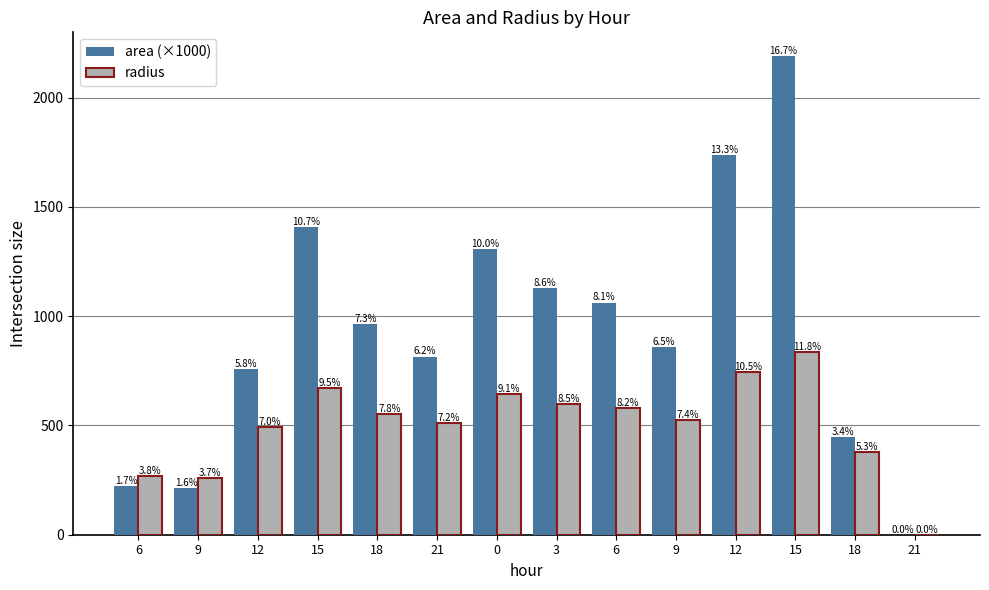

Where is area (×1000) nearest to the value 1094?

6